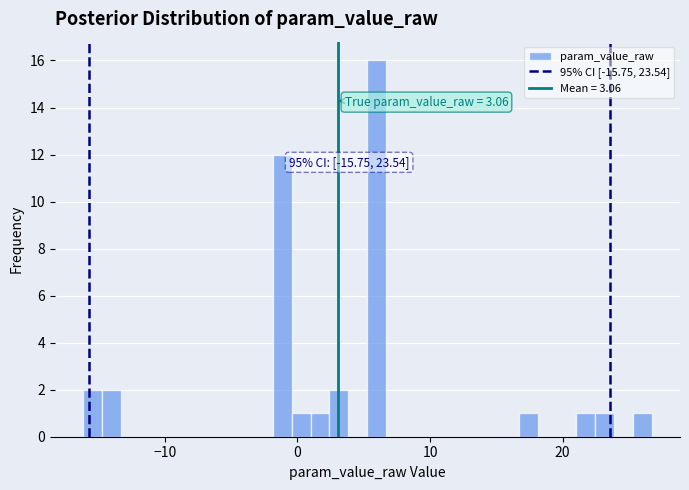

Read against the x-axis, roughly where is the centre of the tallest bar?

6